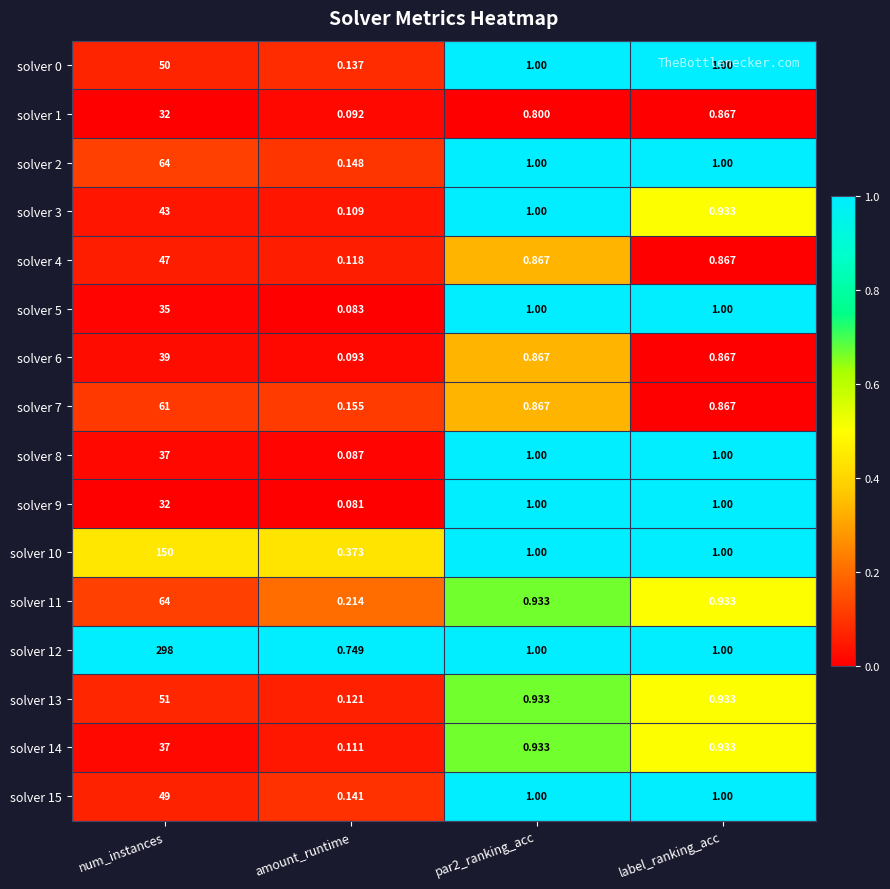

Is the value of solver 7 at par2_ranking_acc greater than the value of solver 1 at num_instances?

No